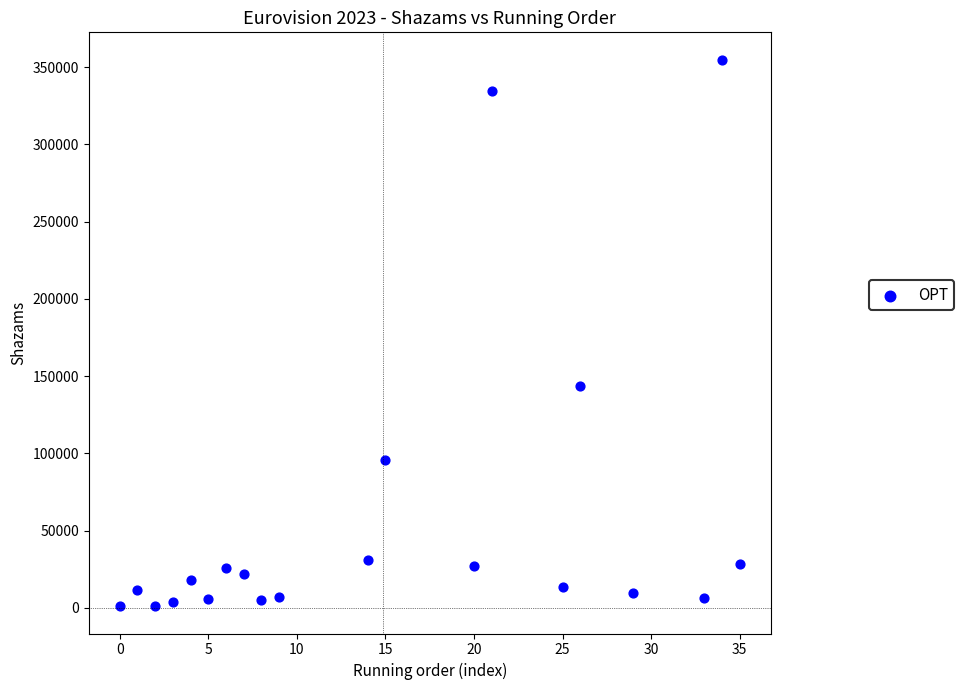

What is the range of X values (max minus min)?

35